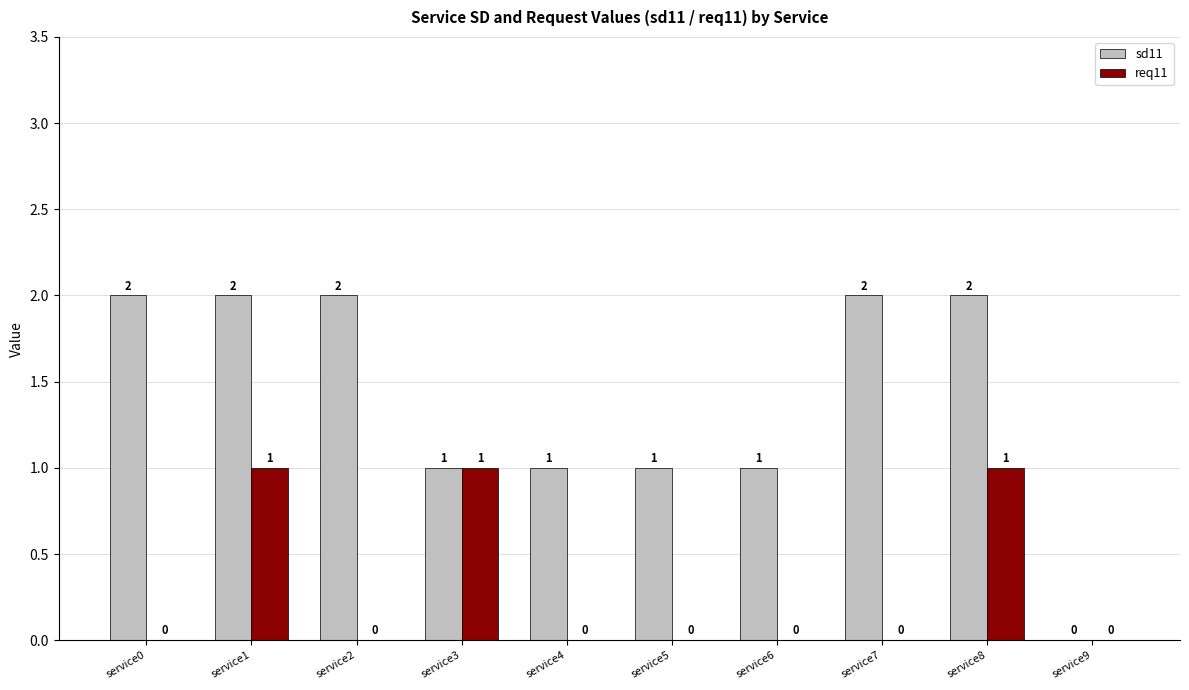

Reading right to left, extract all data points from this chart.

sd11: service9=0	service8=2	service7=2	service6=1	service5=1	service4=1	service3=1	service2=2	service1=2	service0=2
req11: service9=0	service8=1	service7=0	service6=0	service5=0	service4=0	service3=1	service2=0	service1=1	service0=0